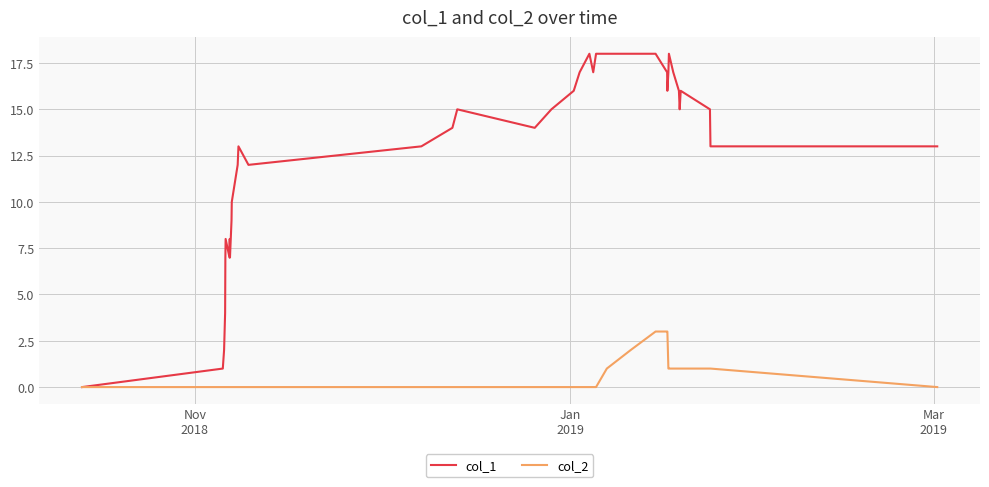

What is the maximum value shown in the chart?

18